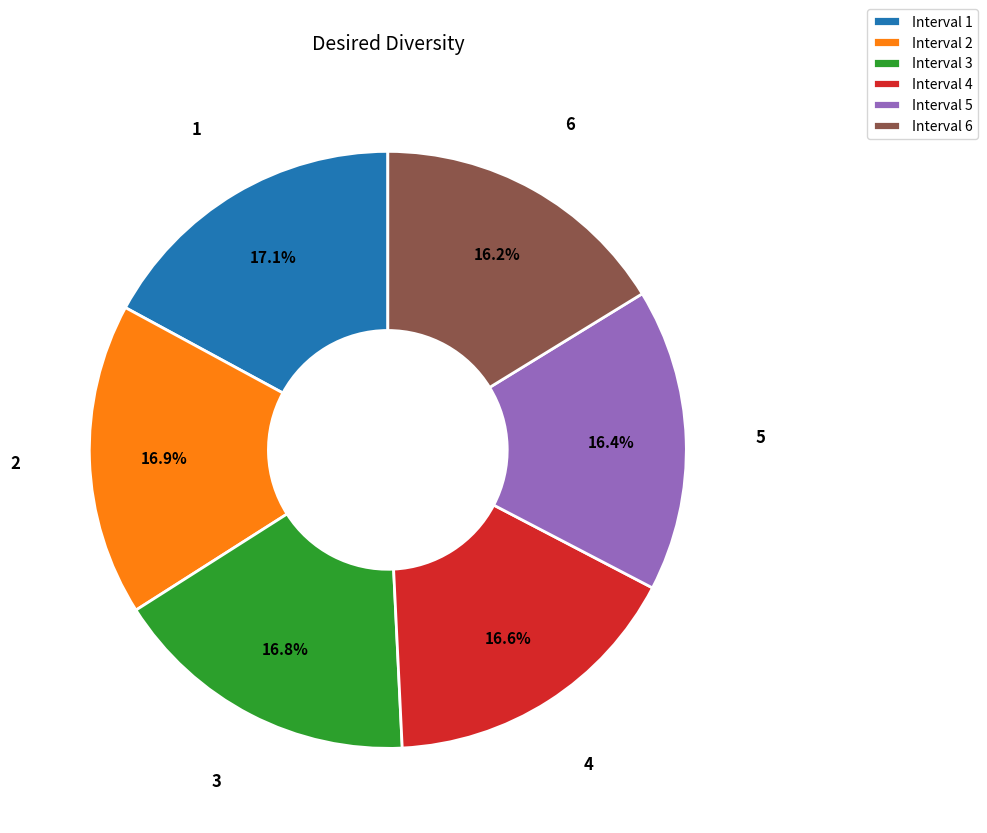

To the nearest percent, what is the combined percentage of Interval 2 and Interval 6?

33%